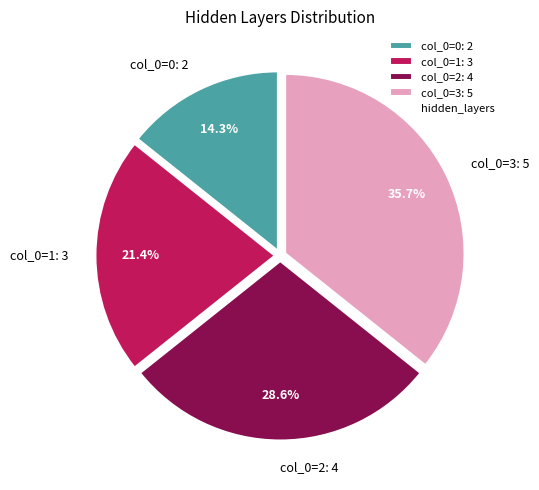

Rank the categories by value from highest to lowest.

col_0=3: 5, col_0=2: 4, col_0=1: 3, col_0=0: 2